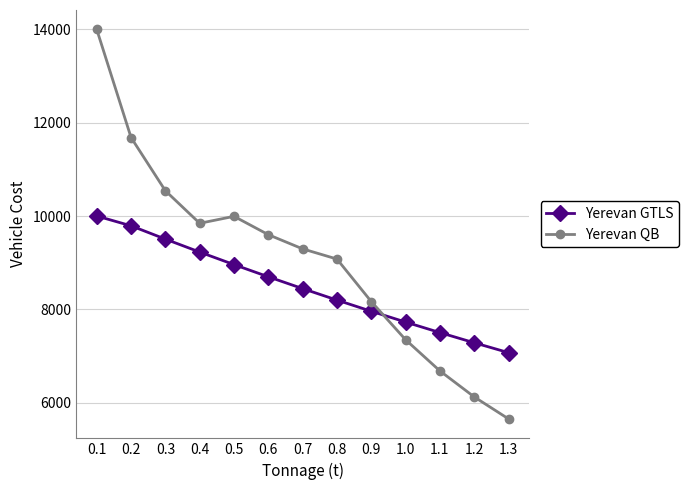

At which label is Yerevan QB closest to 9825?

0.4